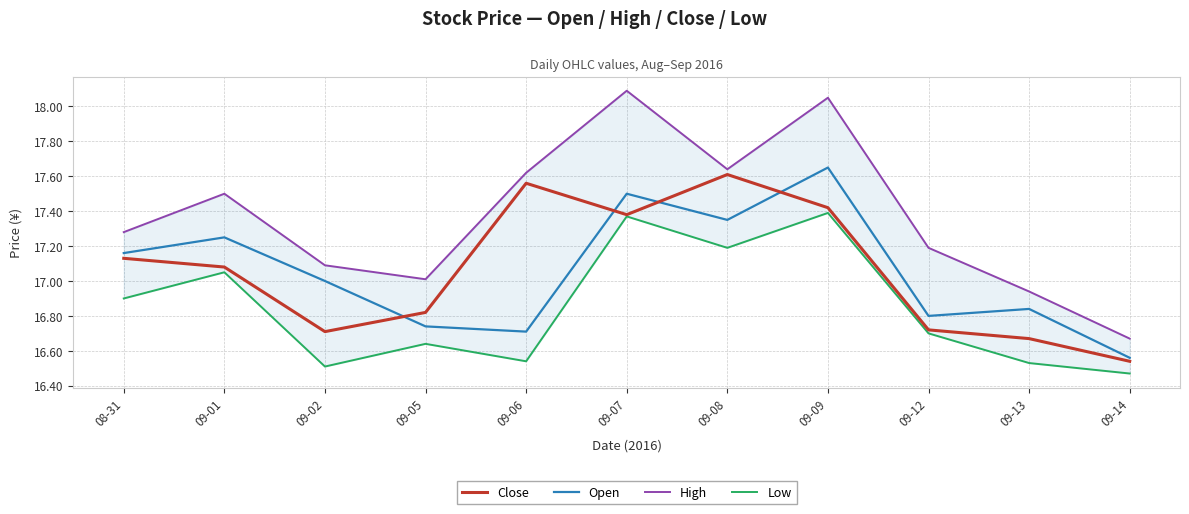

Which series has the largest total across all categories?

High